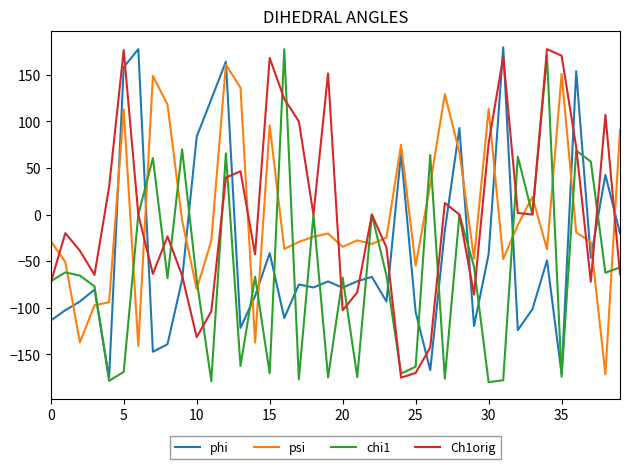

What is the highest value of the Ch1orig series?

177.7